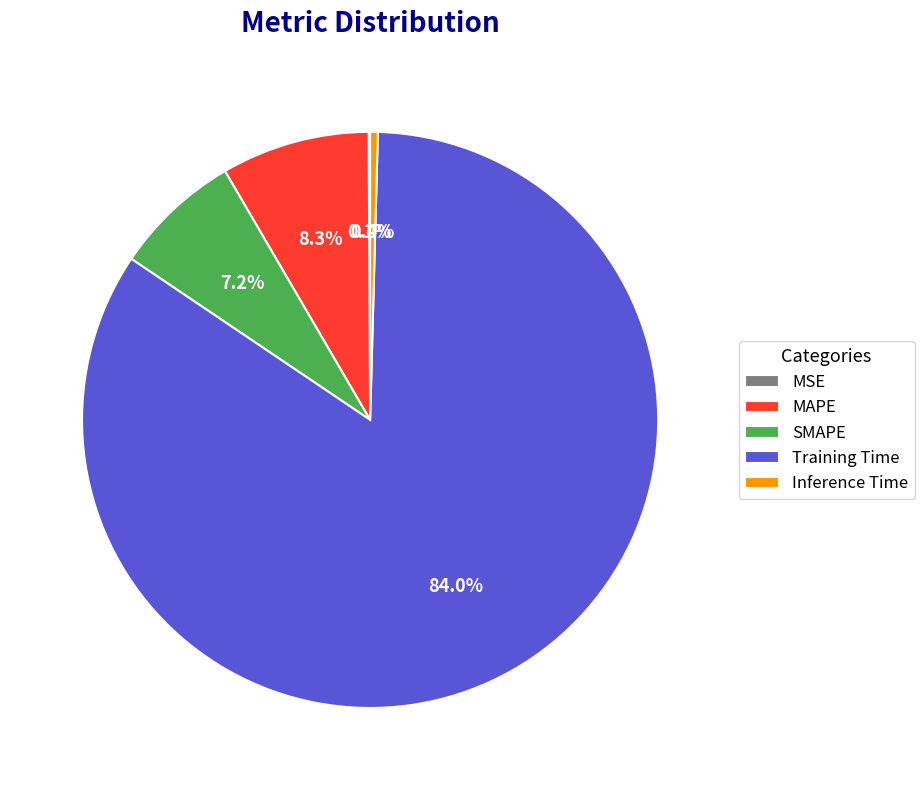

Between MAPE and SMAPE, which is larger?

MAPE